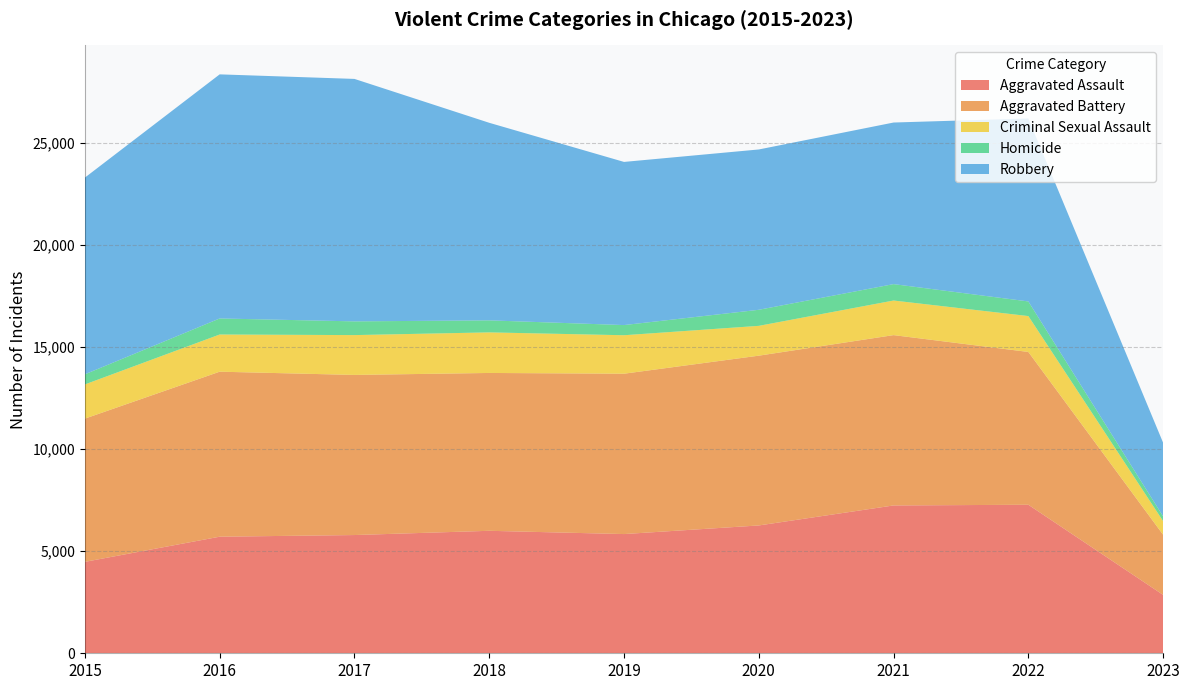

Reading right to left, what are all the values shown in this chart?

Aggravated Assault: 2861	7277	7243	6263	5841	6001	5793	5712	4480
Aggravated Battery: 2947	7487	8346	8319	7857	7734	7845	8085	7018
Criminal Sexual Assault: 667	1758	1695	1461	1885	1988	1952	1822	1675
Homicide: 232	717	804	787	498	589	672	786	496
Robbery: 3607	8966	7917	7855	7994	9680	11880	11960	9638